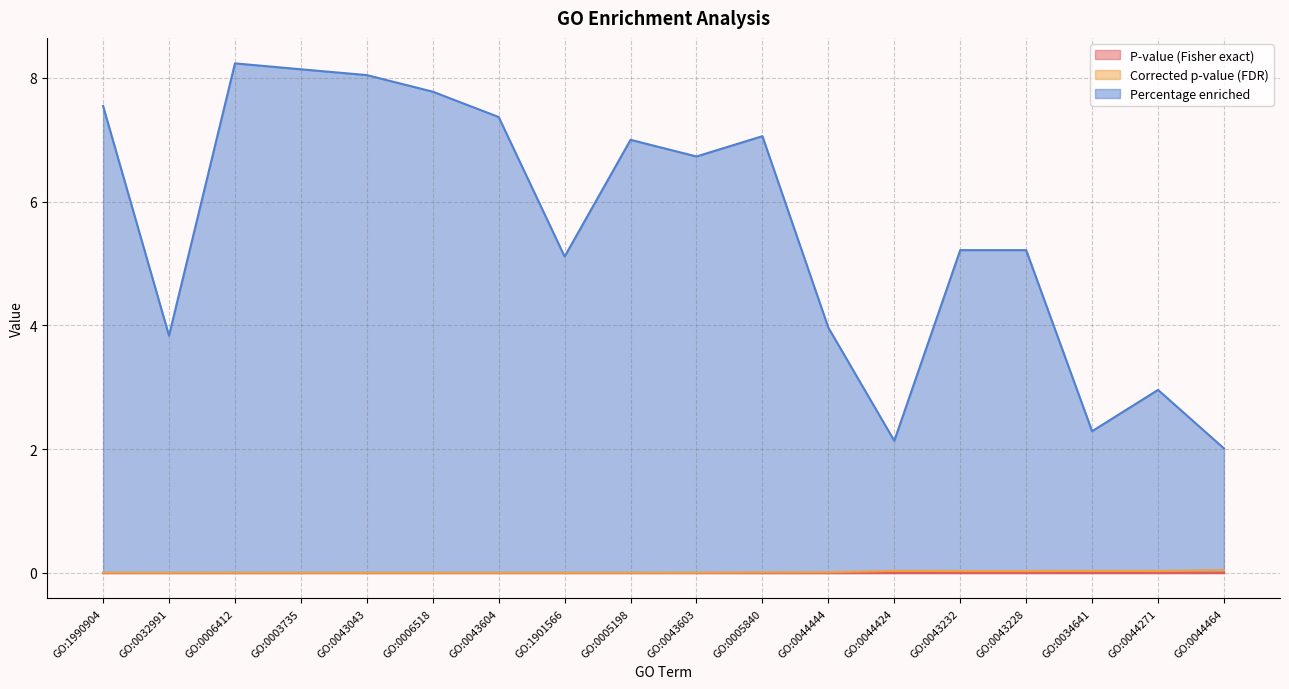

What is the difference between the maximum and second lowest values in the Percentage enriched series?

6.1